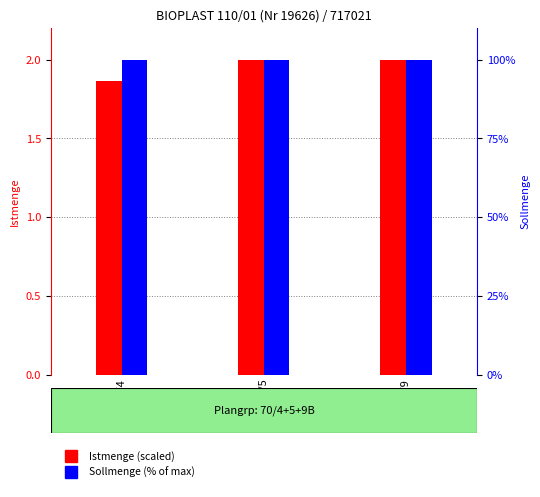

Rank the series at ZSK 70/4 from lowest to highest value.

Istmenge (scaled), Sollmenge (% of max)